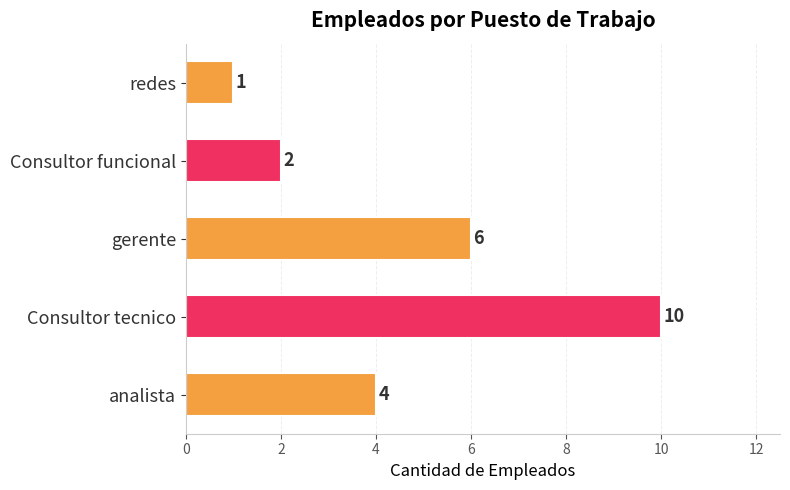

List the labels in order of value, smallest first.

redes, Consultor funcional, analista, gerente, Consultor tecnico